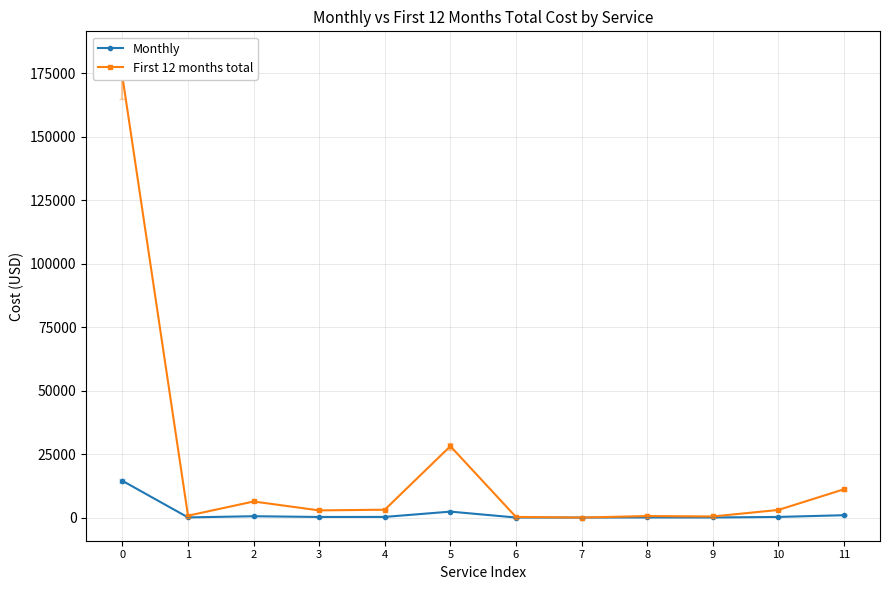

What are all the series names shown in the legend?

Monthly, First 12 months total